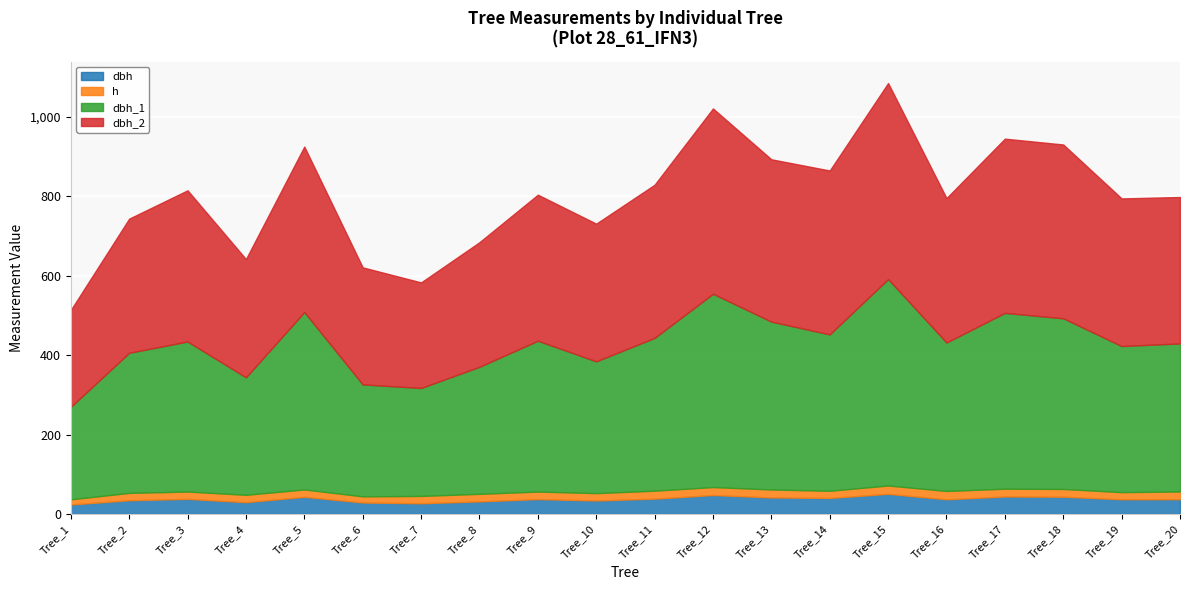

List the series in order of their peak value, highest first.

dbh_1, dbh_2, dbh, h